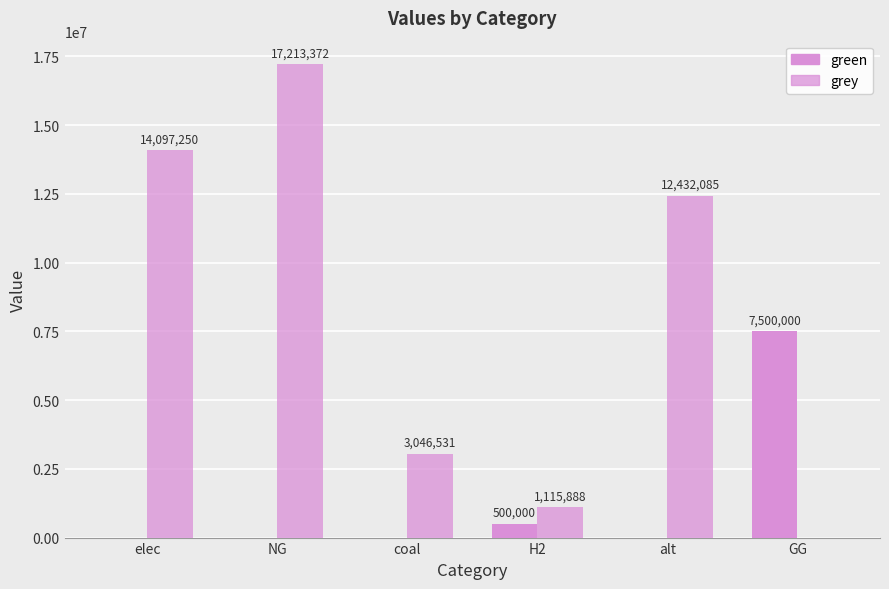

How many values in the green series exceed 0?

2